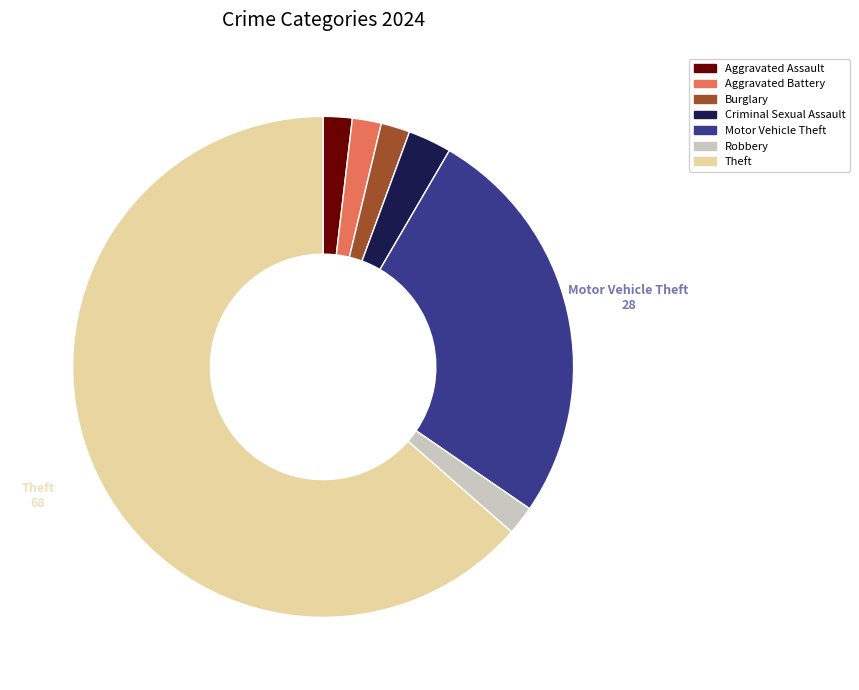

Do Aggravated Battery and Criminal Sexual Assault together represent more than half of the pie?

No